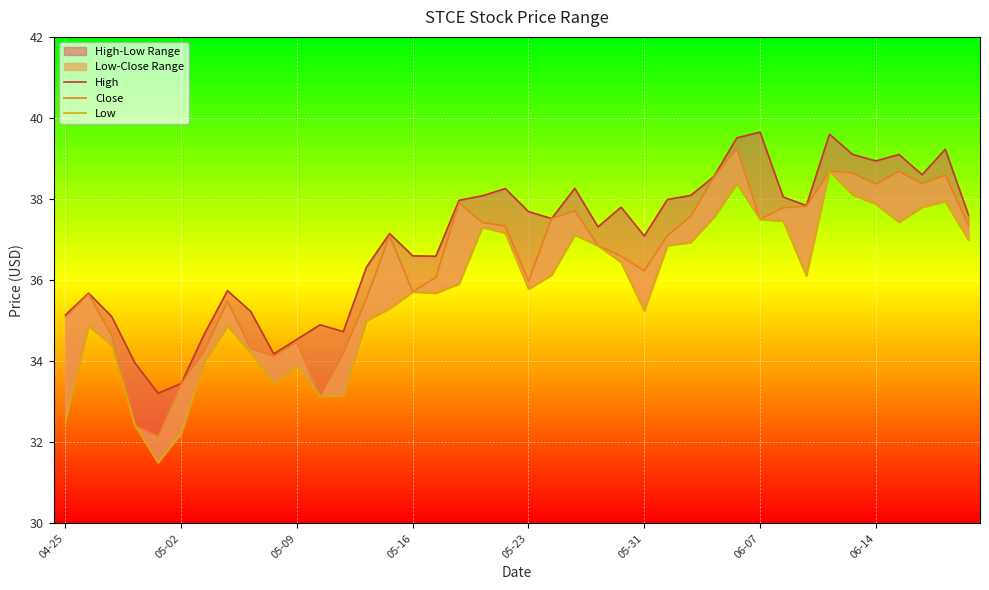

In Low, how many points are lower than both neighbors (excluding endpoints)?

8